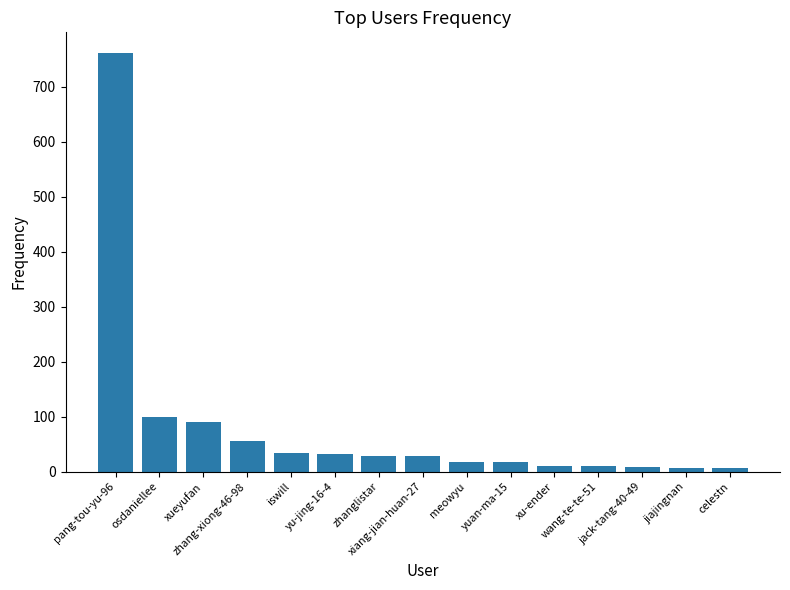

What is the label of the 14th bar from the left?

jiajingnan